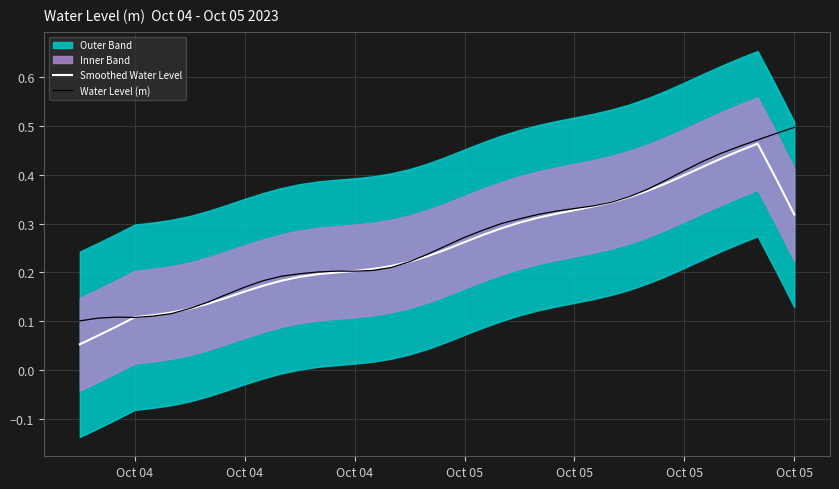

At how many categories does at least one series exceed 0?

40